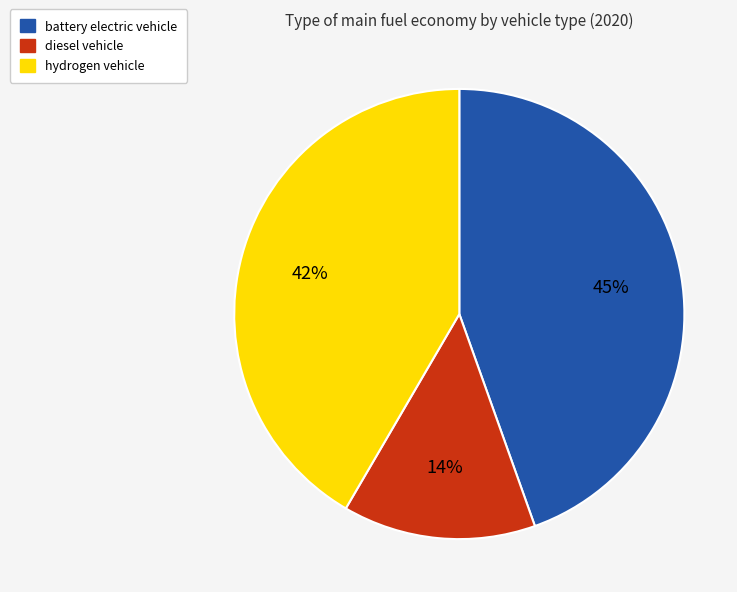

To the nearest percent, what is the difference between the hydrogen vehicle and battery electric vehicle slice percentages?

3%